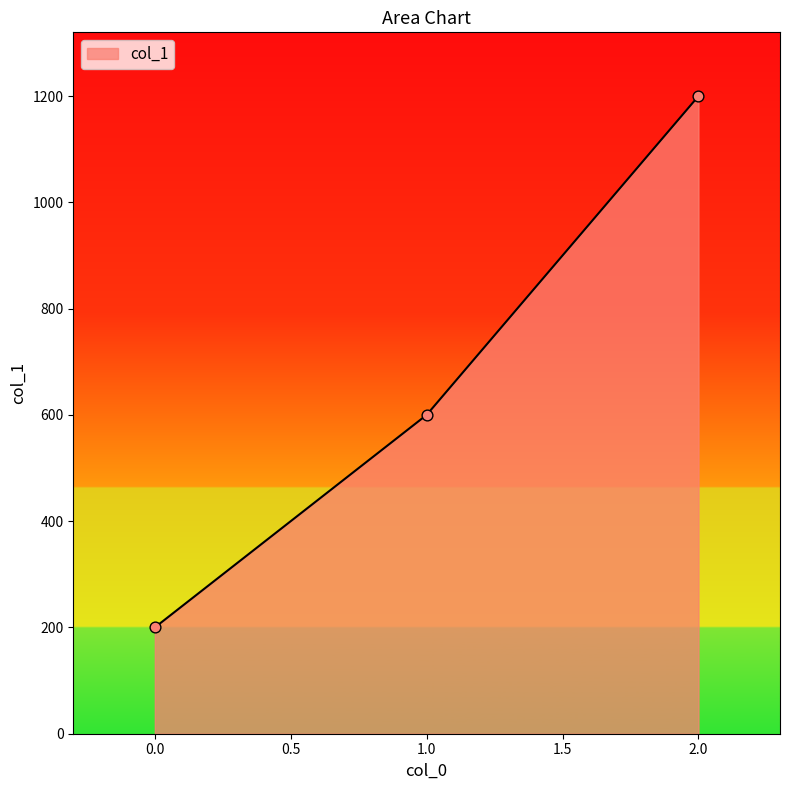

What is the change in value from 0.0 to 1.0?

+400